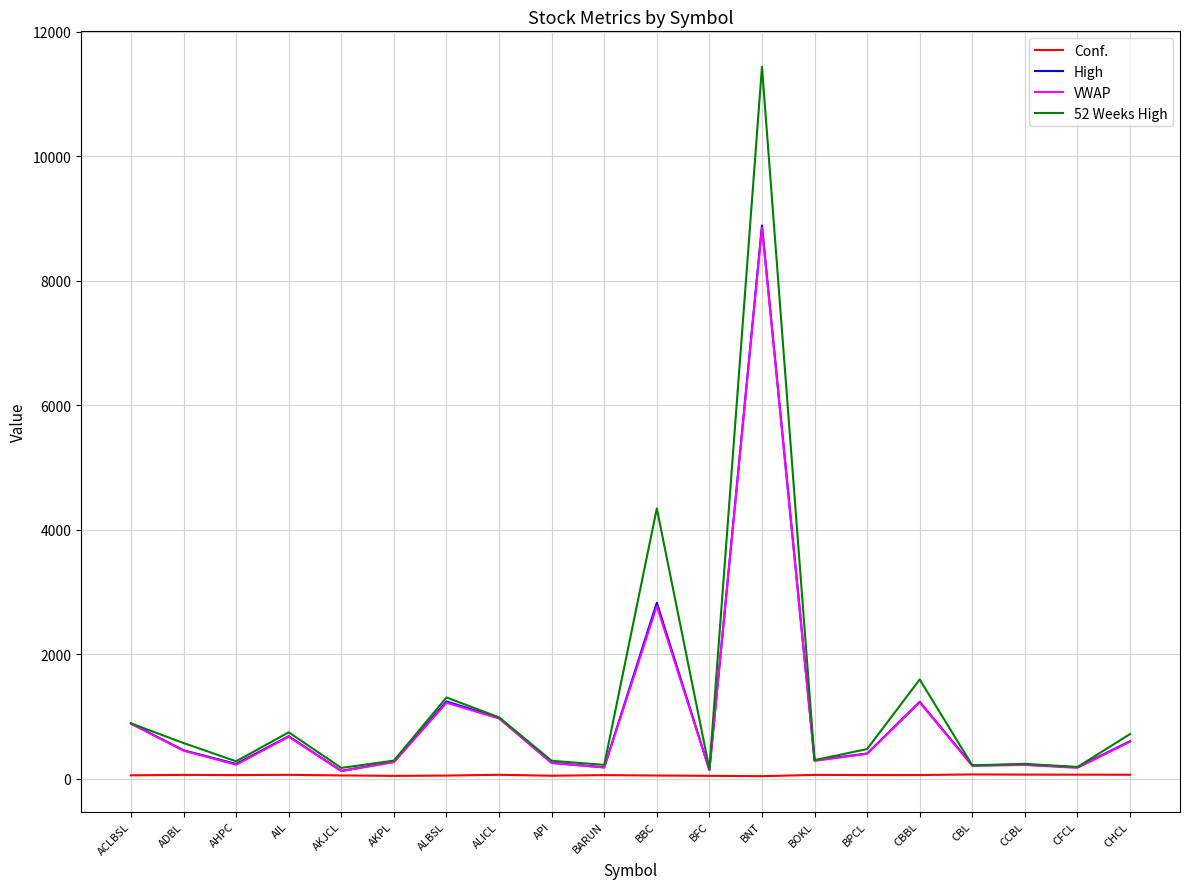

At which category is the sum across all series the highest?

BNT